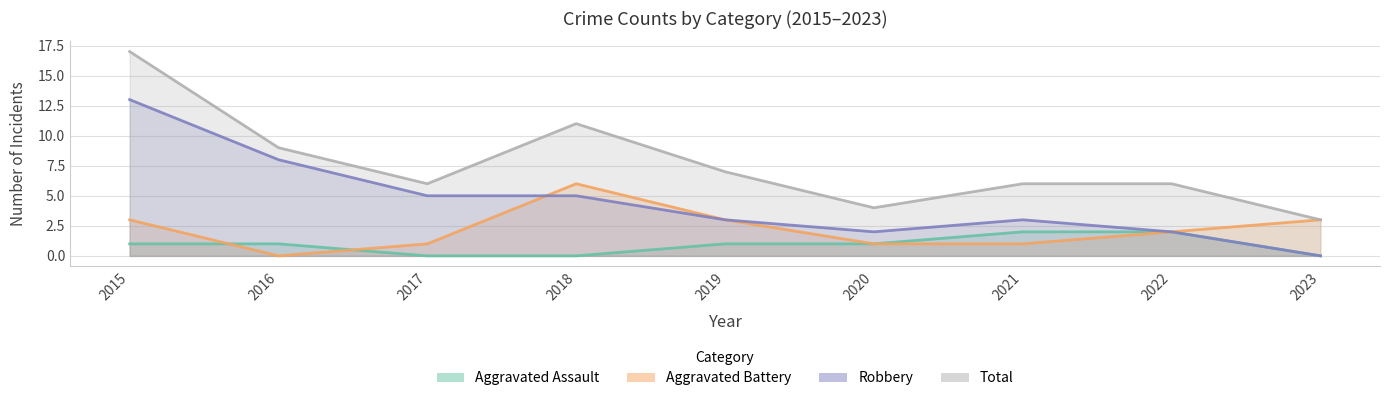

At how many categories does at least one series exceed 15?

1